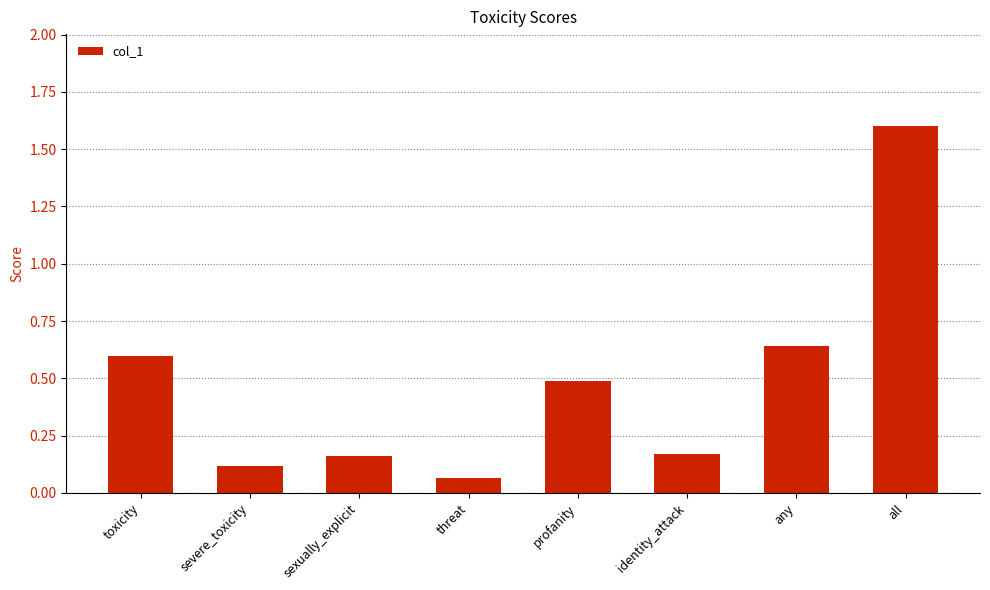

Does the chart contain stacked bars?

No